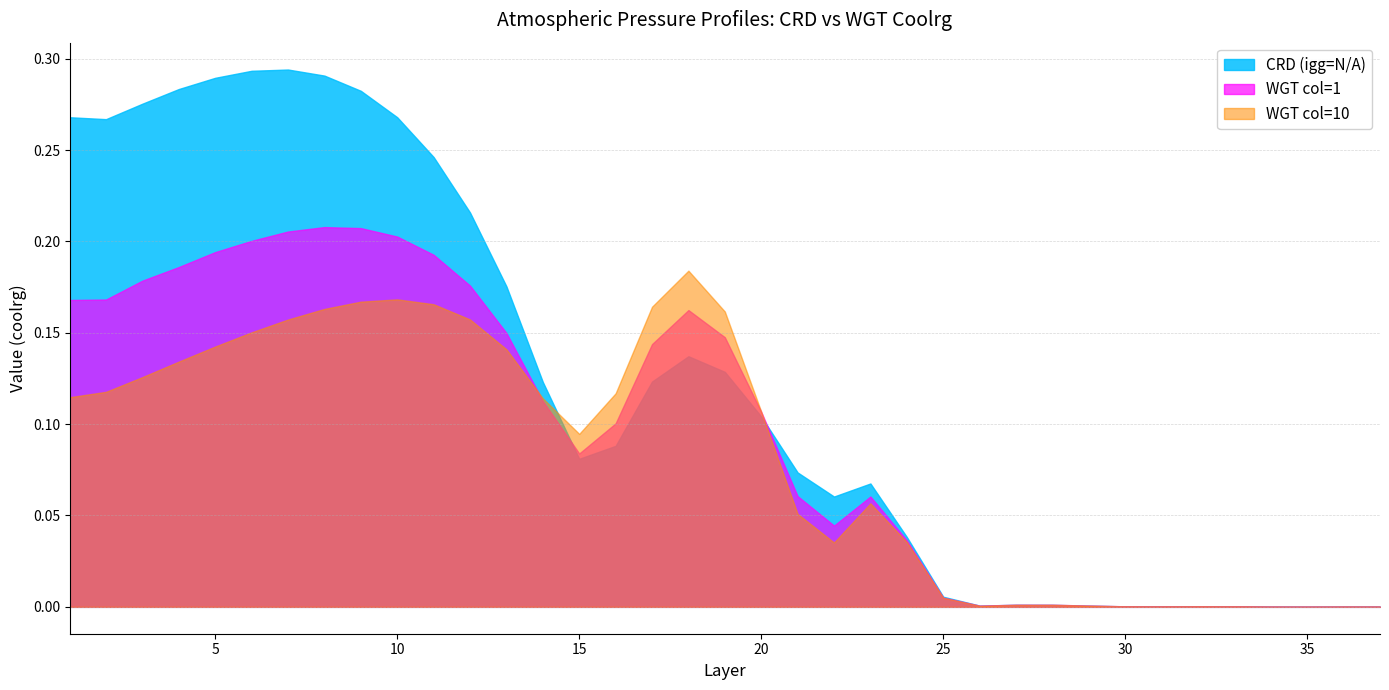

How many lines are shown in the chart?

3